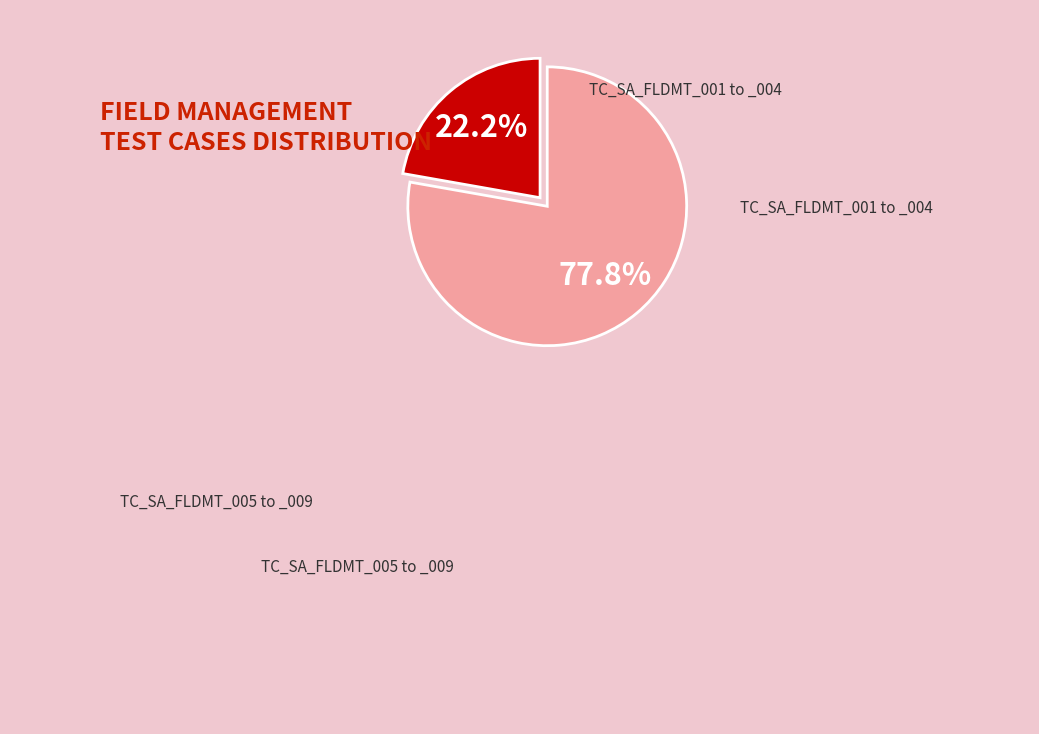

To the nearest percent, what is the difference between the largest and smallest slice percentages?

56%